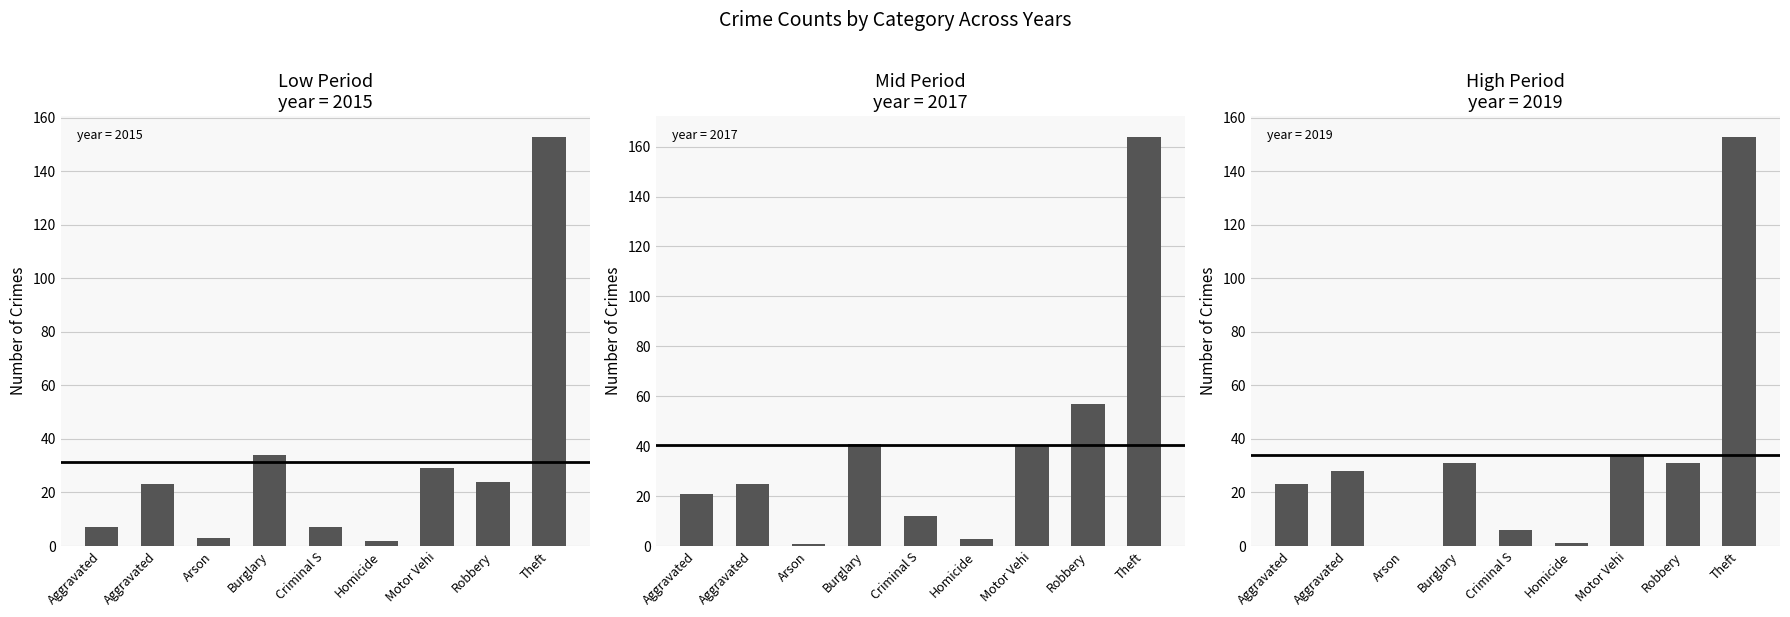

True or false: 2017 has a value of 20 at Robbery.

False